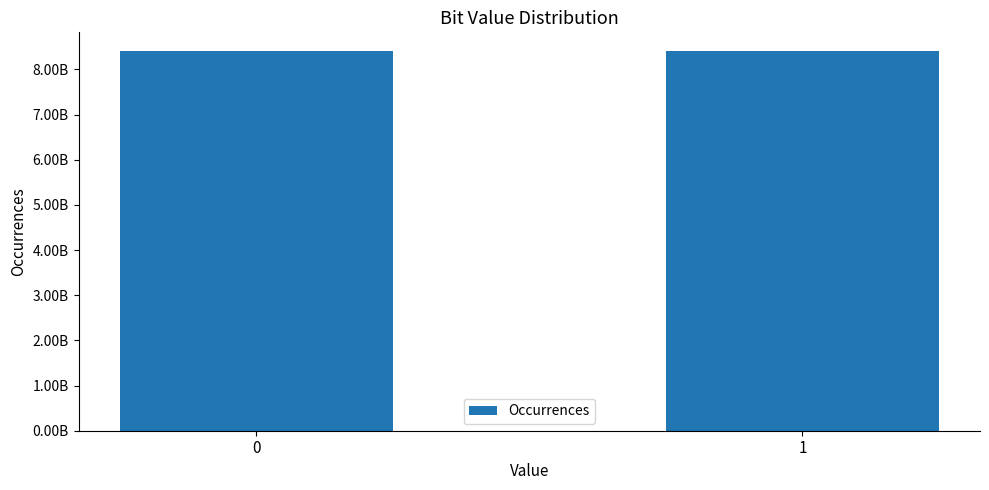

True or false: the data shows 1788297443 at 0.

False